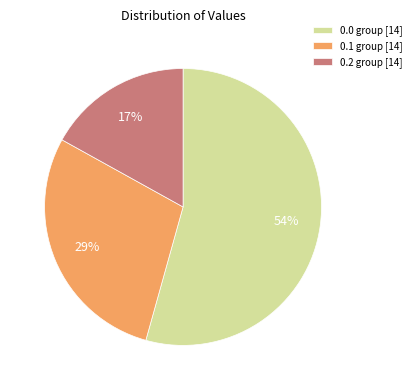

Is there a majority slice in this chart?

Yes